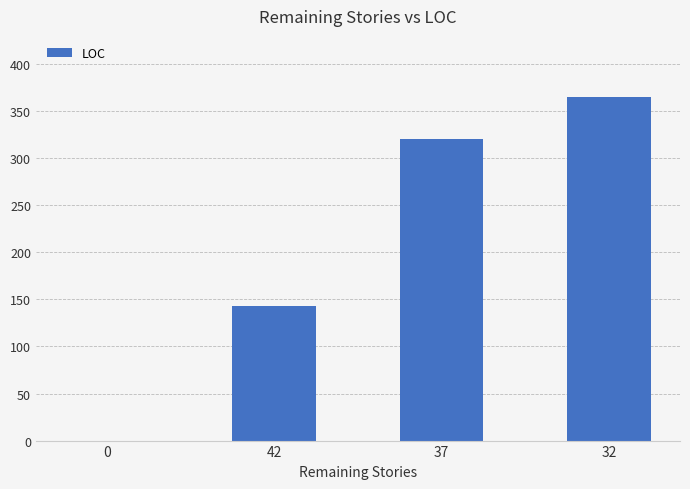

What is the sum of all values?

828